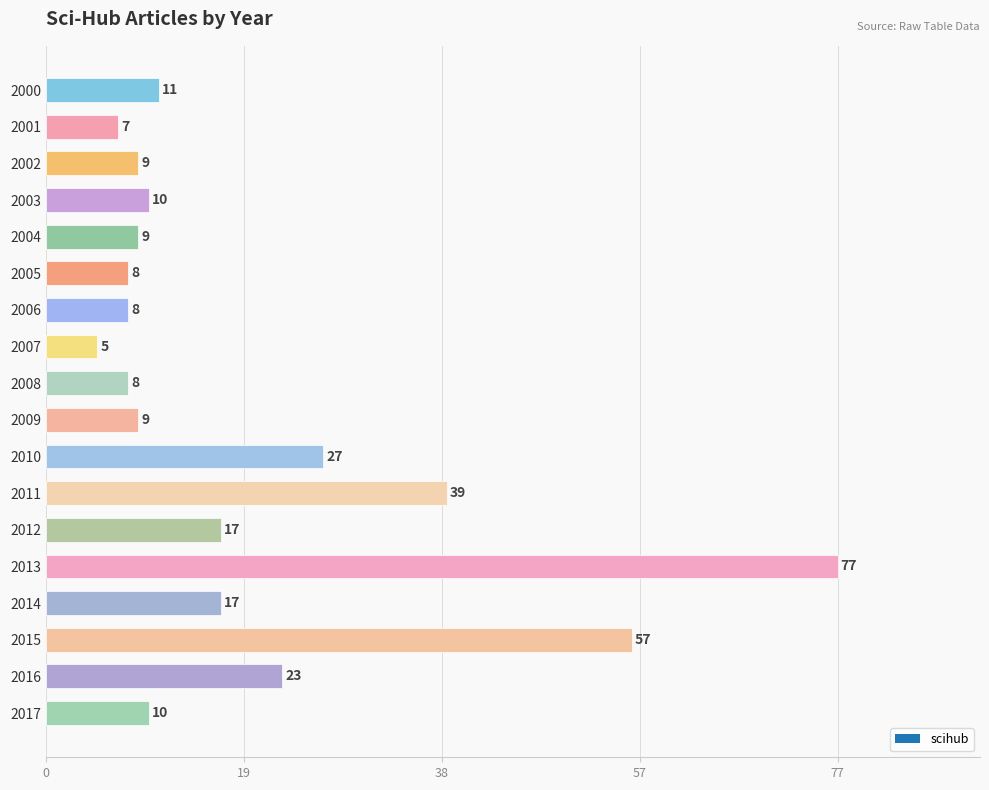

What is the greatest value displayed?

77